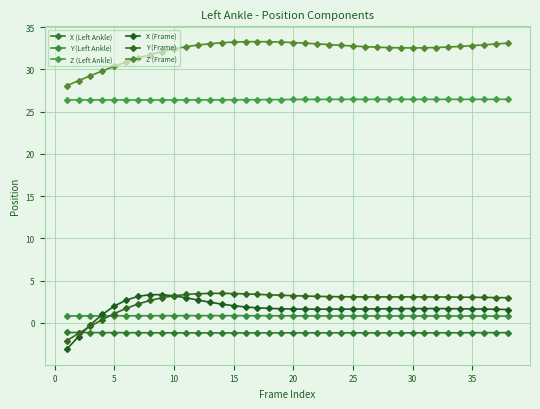

How many distinct data groups are displayed?

6